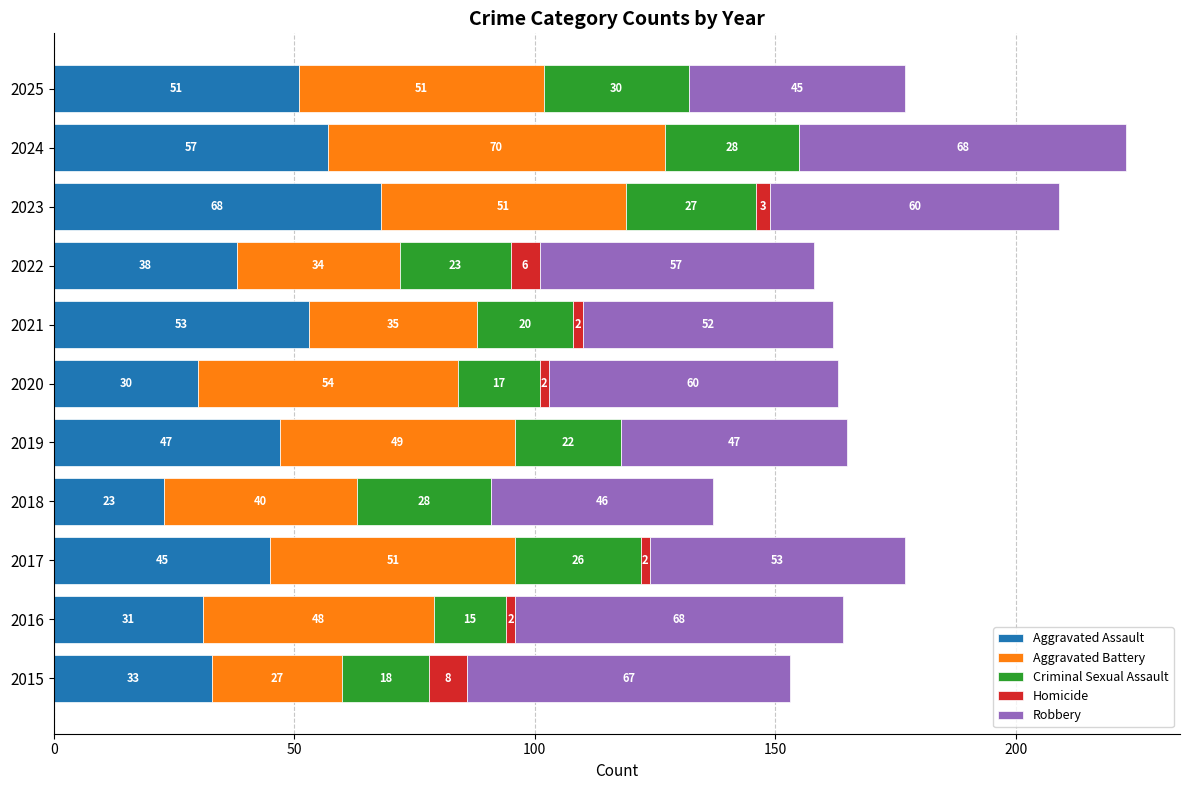

What is the sum of all Aggravated Assault values?

476